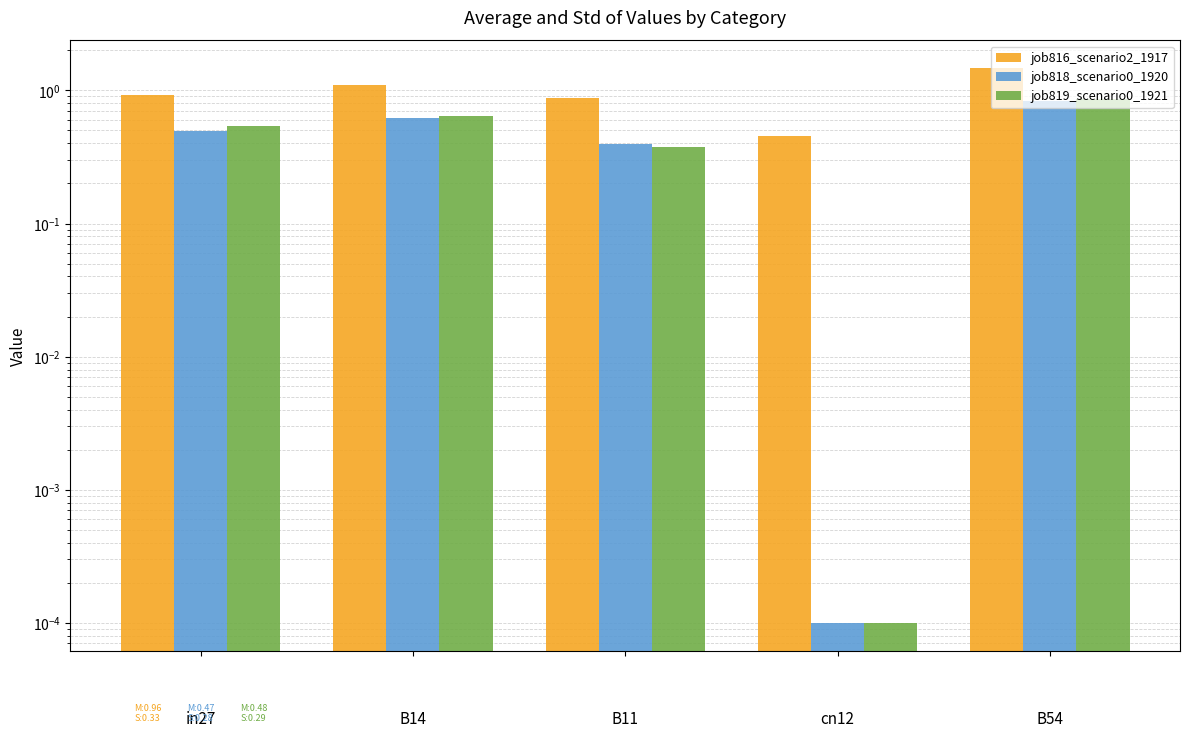

What position from the right is B54?

1